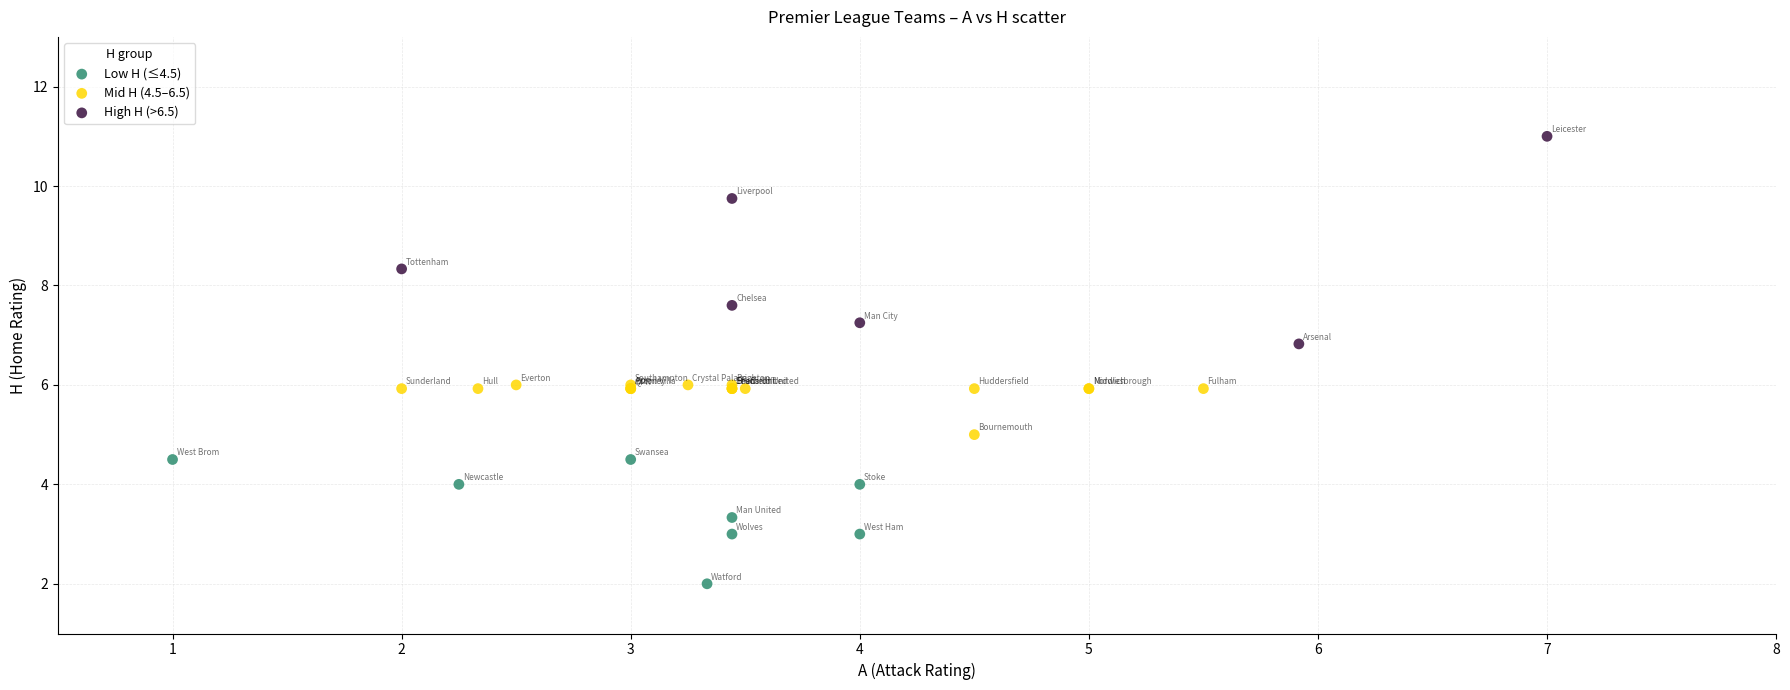

Which series reaches the maximum Y coordinate?

High H (>6.5)